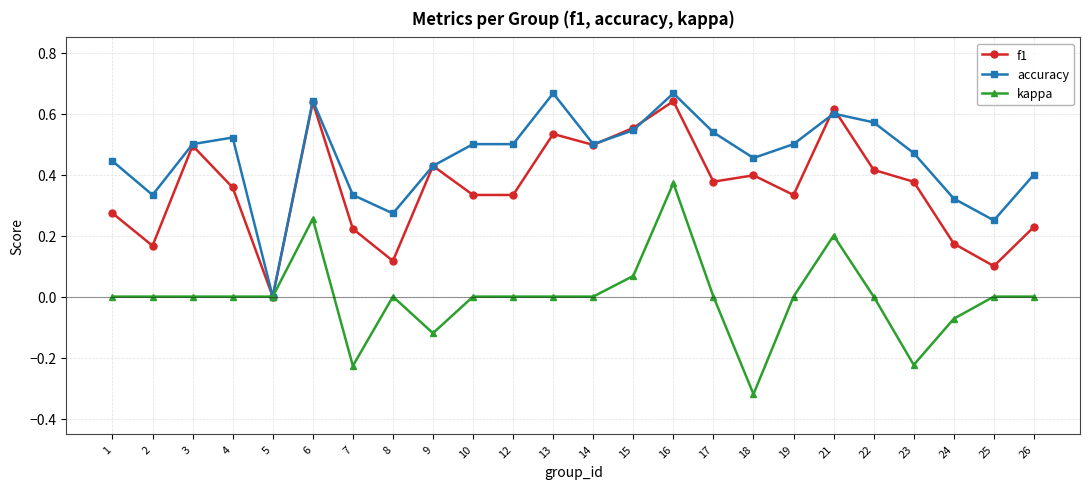

Where is f1 nearest to the value 0?

5